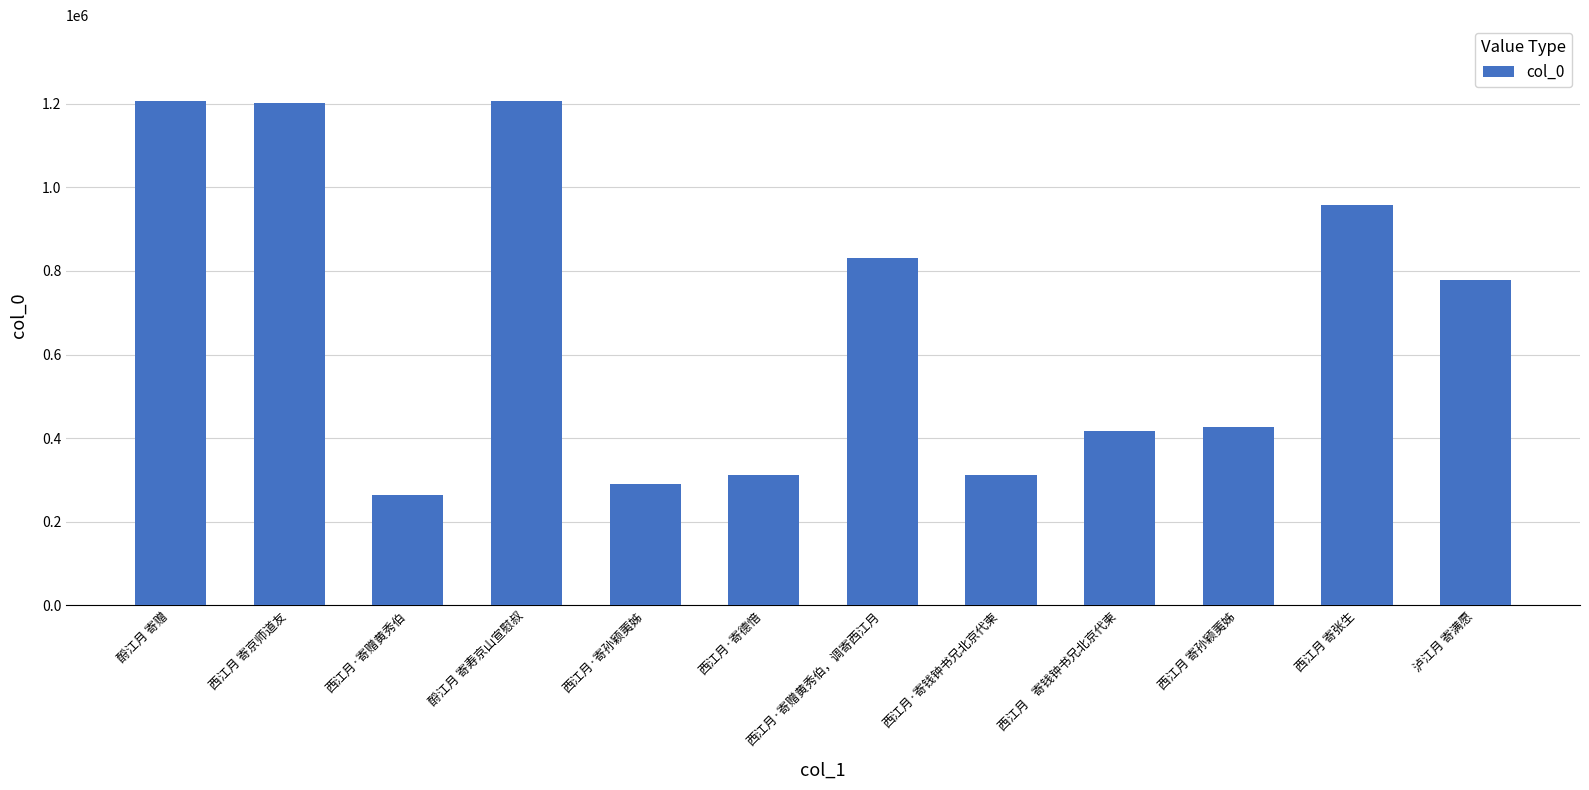

What value does the data have at 西江月·寄钱钟书兄北京代柬, to the nearest 100?

312500